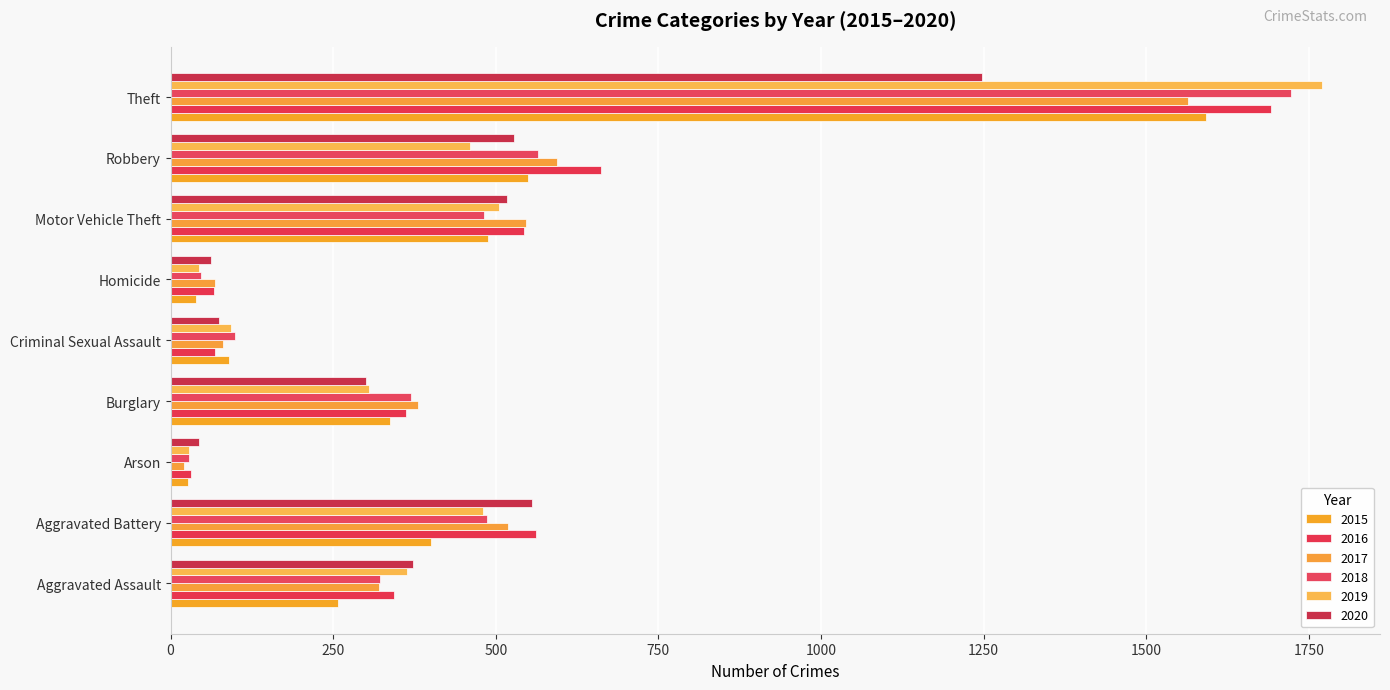

List the labels in order of 2017 value, smallest first.

Arson, Homicide, Criminal Sexual Assault, Aggravated Assault, Burglary, Aggravated Battery, Motor Vehicle Theft, Robbery, Theft